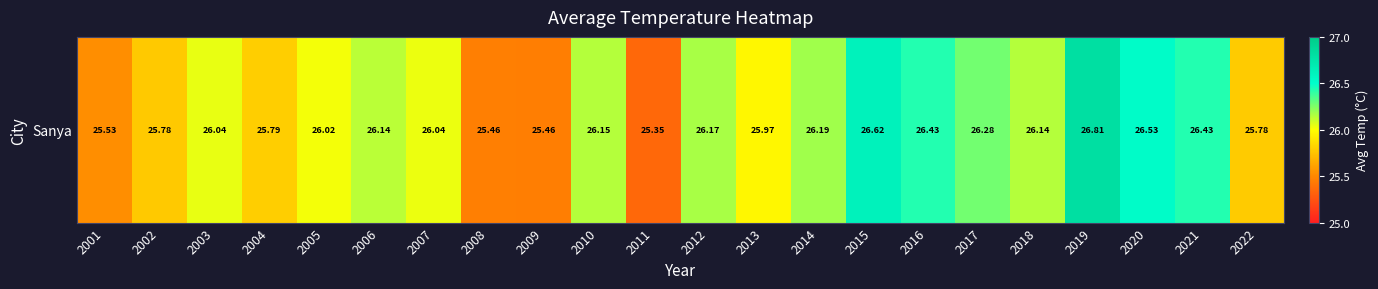

What is the sum of all values?

573.1